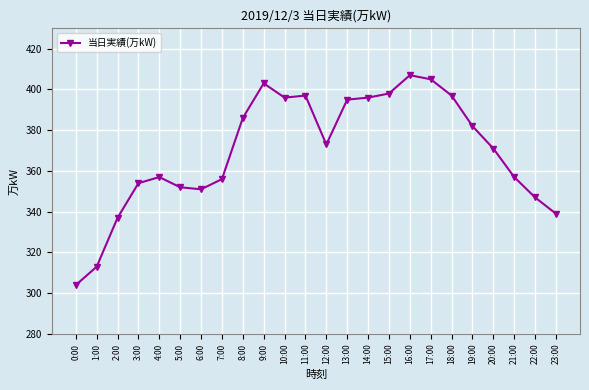

Reading right to left, list all the values displayed in this chart.

339	347	357	371	382	397	405	407	398	396	395	373	397	396	403	386	356	351	352	357	354	337	313	304